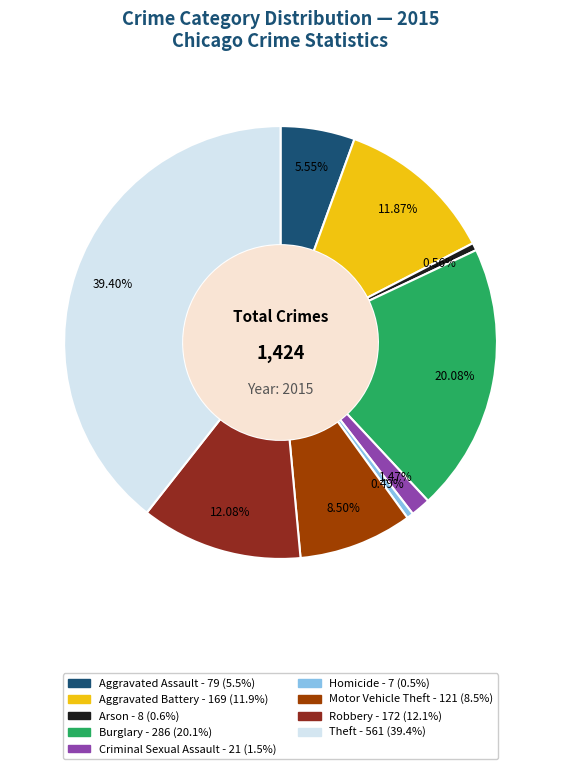

Is there a majority slice in this chart?

No